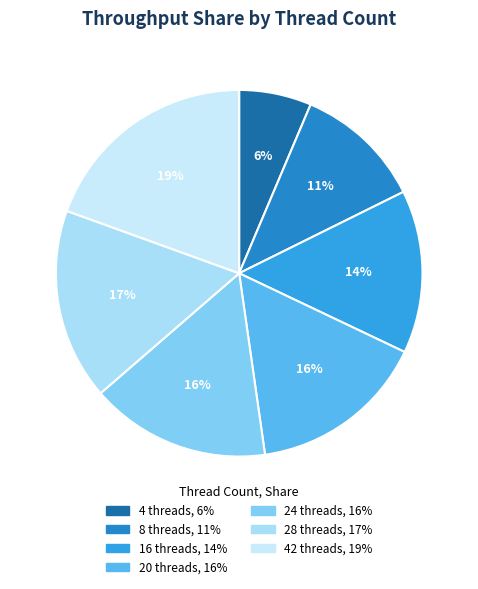

How many slices are in this pie chart?

7